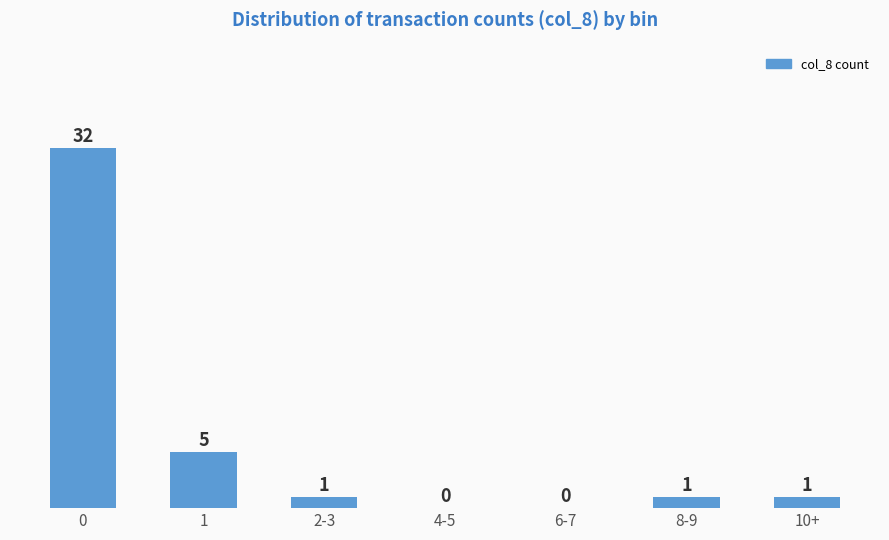

How many distinct data groups are displayed?

1